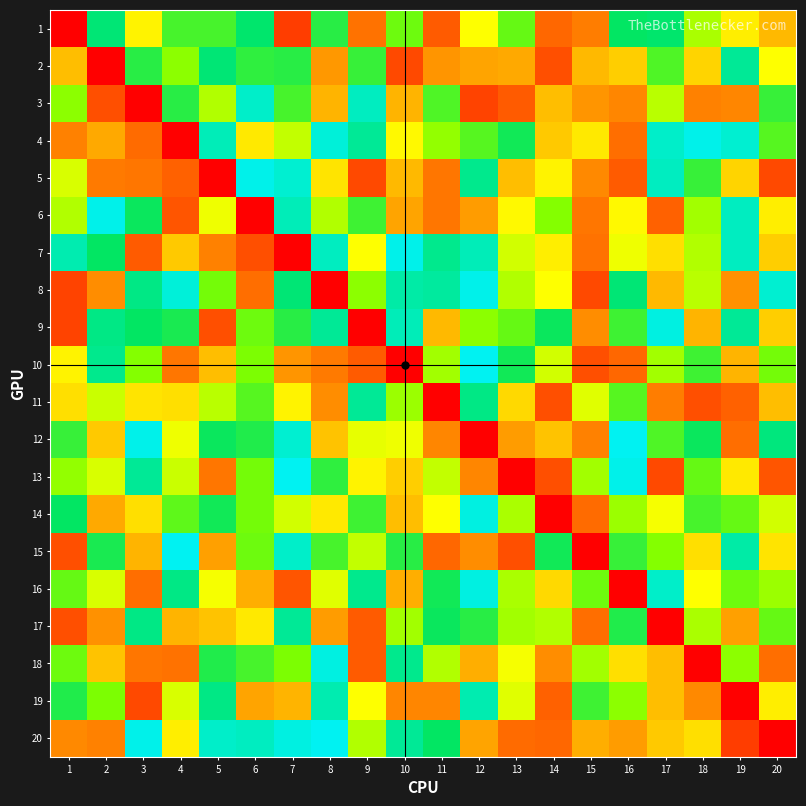

Reading left to right, extract all data points from this chart.

1: 1=0	2=85	3=48	4=74	5=74	6=84	7=10	8=78	9=20	10=69	11=15	12=50	13=70	14=17	15=23	16=83	17=84	18=61	19=47	20=37
2: 1=38	2=0	3=78	4=65	5=85	6=77	7=78	8=30	9=76	10=12	11=29	12=33	13=34	14=13	15=37	16=41	17=73	18=42	19=89	20=50
3: 1=65	2=13	3=0	4=78	5=60	6=95	7=74	8=36	9=94	10=36	11=73	12=11	13=15	14=38	15=29	16=25	17=59	18=24	19=25	20=76
4: 1=24	2=34	3=18	4=0	5=93	6=46	7=58	8=97	9=89	10=49	11=64	12=72	13=81	14=40	15=46	16=19	17=95	18=99	19=96	20=72
5: 1=55	2=22	3=21	4=16	5=0	6=99	7=96	8=45	9=12	10=37	11=21	12=88	13=38	14=48	15=26	16=15	17=94	18=76	19=42	20=12
6: 1=60	2=99	3=82	4=14	5=52	6=0	7=93	8=60	9=75	10=33	11=21	12=31	13=49	14=66	15=21	16=49	17=16	18=62	19=94	20=47
7: 1=92	2=83	3=15	4=40	5=24	6=13	7=0	8=94	9=50	10=99	11=88	12=93	13=56	14=47	15=20	16=52	17=44	18=60	19=94	20=41
8: 1=11	2=27	3=87	4=97	5=68	6=19	7=85	8=0	9=65	10=91	11=90	12=99	13=60	14=50	15=12	16=85	17=37	18=59	19=28	20=96
9: 1=11	2=87	3=83	4=80	5=13	6=69	7=78	8=89	9=0	10=93	11=37	12=65	13=70	14=82	15=27	16=75	17=98	18=36	19=89	20=41
10: 1=48	2=88	3=66	4=21	5=38	6=67	7=29	8=22	9=15	10=0	11=62	12=100	13=81	14=56	15=13	16=17	17=62	18=75	19=36	20=68
11: 1=44	2=57	3=45	4=44	5=59	6=72	7=48	8=27	9=89	10=63	11=0	12=87	13=43	14=13	15=54	16=72	17=23	18=13	19=16	20=38
12: 1=76	2=40	3=99	4=52	5=82	6=79	7=96	8=39	9=53	10=52	11=25	12=0	13=31	14=39	15=24	16=100	17=73	18=82	19=19	20=86
13: 1=64	2=55	3=89	4=57	5=21	6=68	7=100	8=77	9=48	10=41	11=58	12=25	13=0	14=13	15=62	16=99	17=12	18=70	19=46	20=14
14: 1=83	2=34	3=44	4=71	5=81	6=68	7=56	8=46	9=75	10=38	11=50	12=98	13=61	14=0	15=18	16=63	17=51	18=74	19=70	20=56
15: 1=13	2=80	3=36	4=100	5=32	6=69	7=95	8=74	9=58	10=78	11=17	12=27	13=13	14=81	15=0	16=76	17=66	18=44	19=91	20=45
16: 1=70	2=55	3=19	4=87	5=51	6=35	7=14	8=54	9=88	10=35	11=81	12=98	13=61	14=43	15=69	16=0	17=95	18=50	19=69	20=63
17: 1=13	2=28	3=87	4=36	5=39	6=46	7=89	8=31	9=15	10=62	11=82	12=78	13=62	14=60	15=19	16=79	17=0	18=61	19=32	20=70
18: 1=69	2=39	3=21	4=20	5=79	6=74	7=67	8=98	9=15	10=88	11=60	12=35	13=51	14=27	15=62	16=44	17=38	18=0	19=65	20=19
19: 1=79	2=67	3=12	4=55	5=87	6=33	7=36	8=92	9=50	10=25	11=25	12=92	13=54	14=16	15=75	16=65	17=38	18=26	19=0	20=47
20: 1=26	2=24	3=99	4=47	5=95	6=94	7=98	8=100	9=60	10=89	11=83	12=33	13=18	14=17	15=35	16=31	17=40	18=44	19=10	20=0